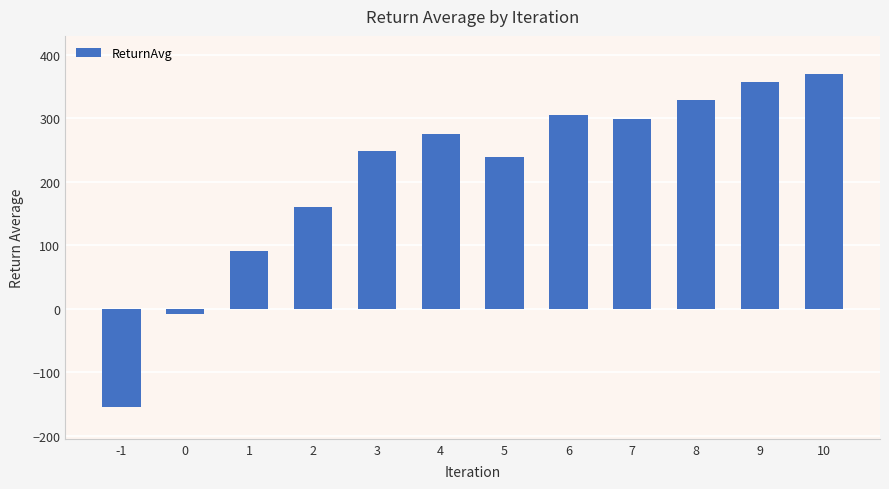

List the labels in order of value, largest first.

10, 9, 8, 6, 7, 4, 3, 5, 2, 1, 0, -1